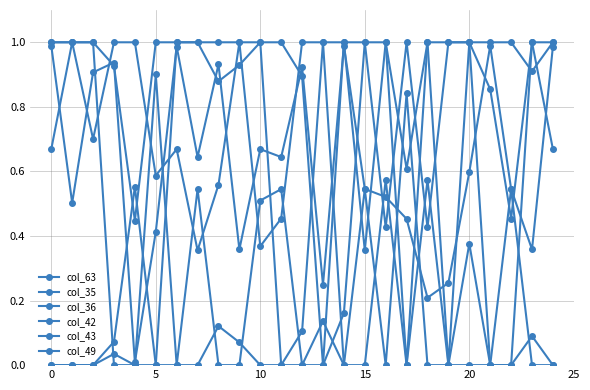

How many values in col_42 are above zero?

24